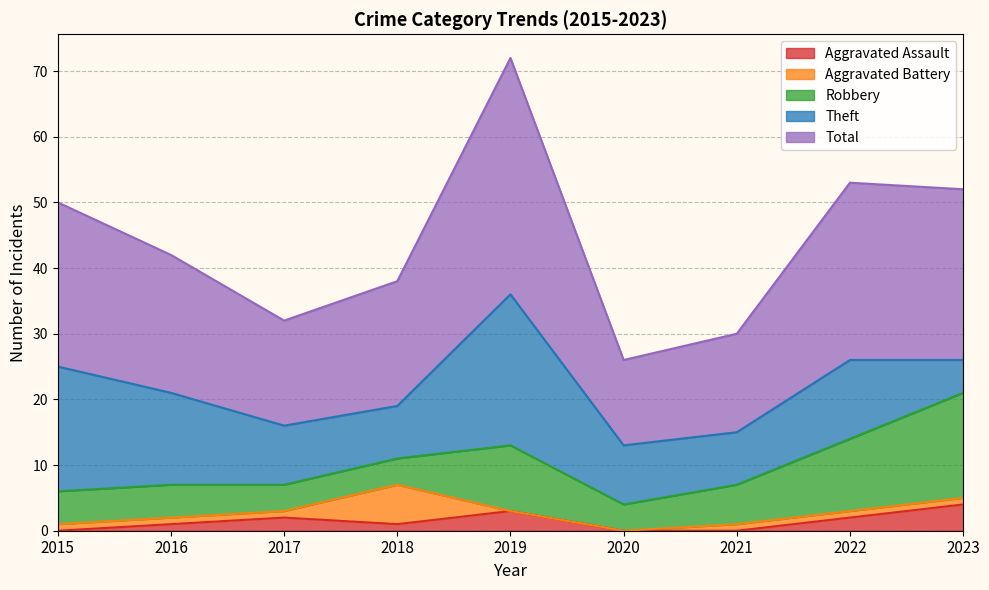

At 2022, list the series in order from smallest to largest.

Aggravated Battery, Aggravated Assault, Robbery, Theft, Total